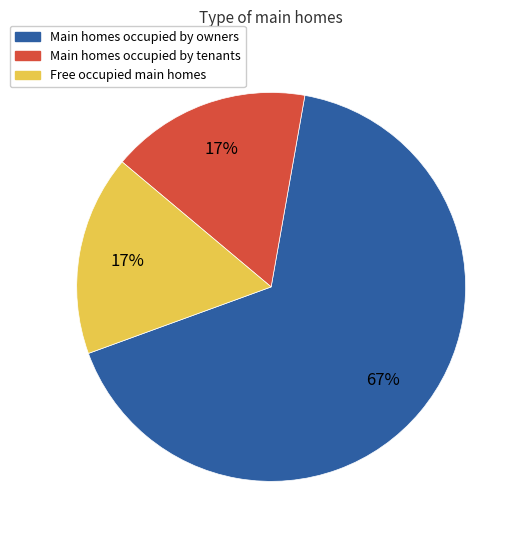

Does any single category account for the majority?

Yes